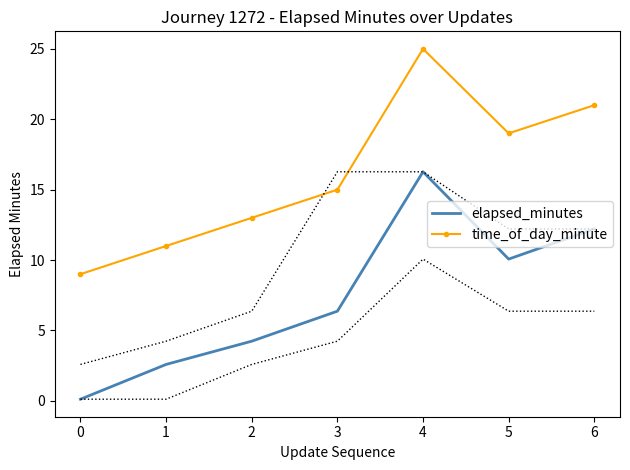

How many time_of_day_minute values are between 11 and 21?

5